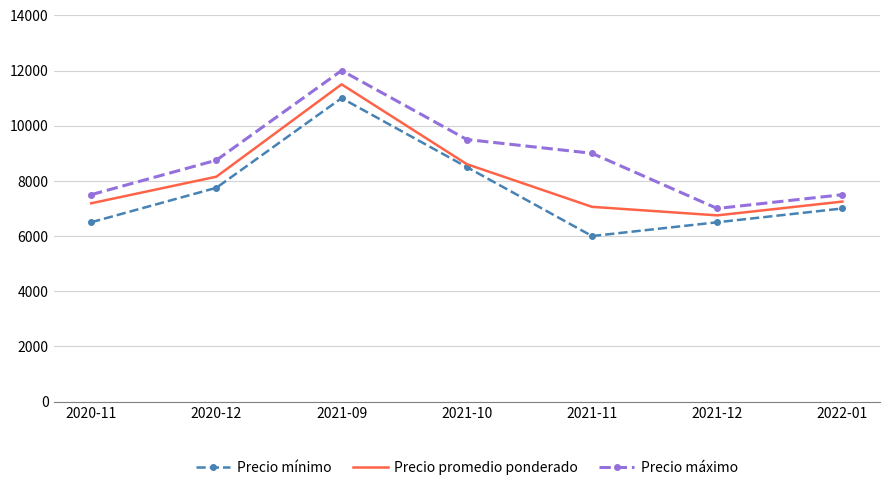

What is the spread (max minus min) of values at 2020-12?

1000